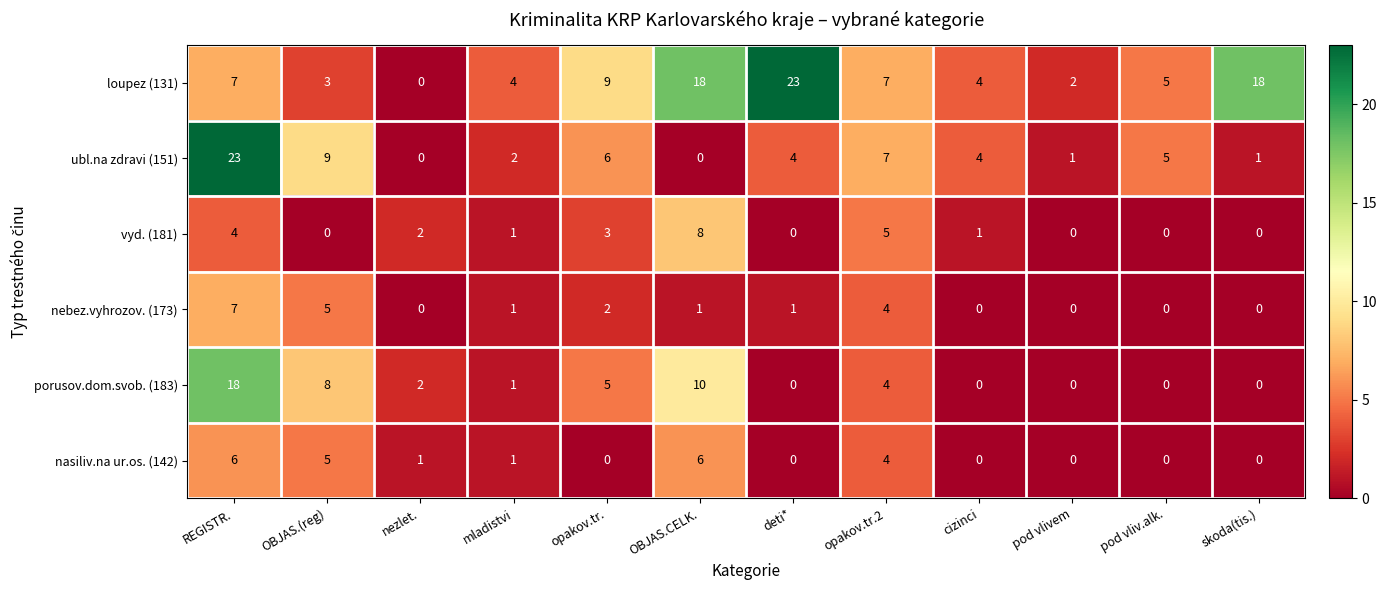

The ubl.na zdravi (151) series shows -16 at OBJAS.CELK.. True or false?

False